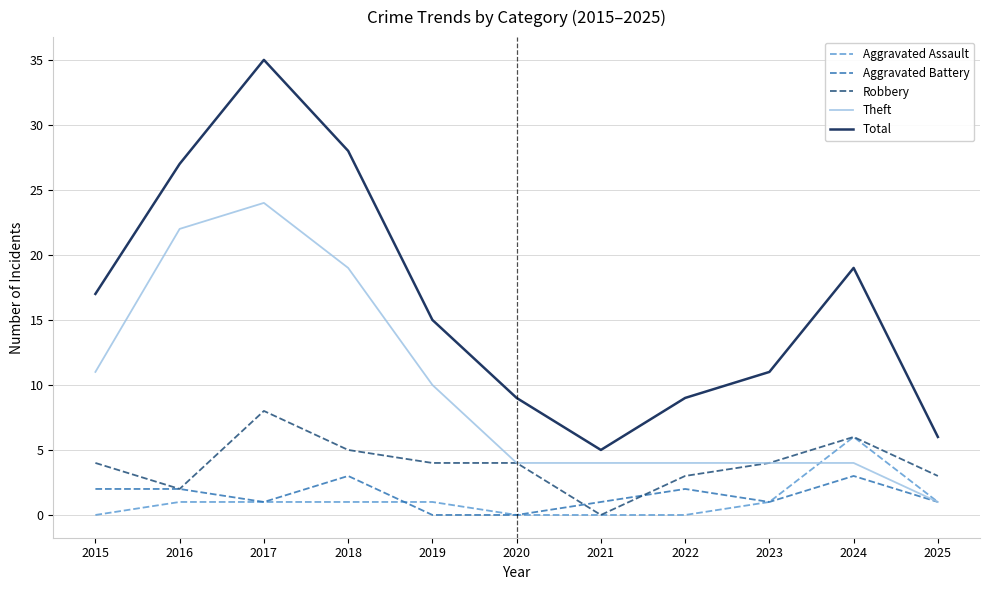

Is this an area chart (filled region under the line)?

No